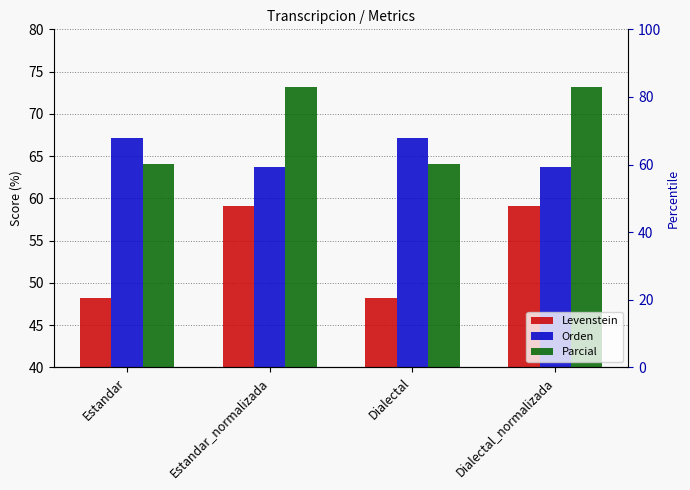

Which label corresponds to the smallest value in the chart?

Estandar